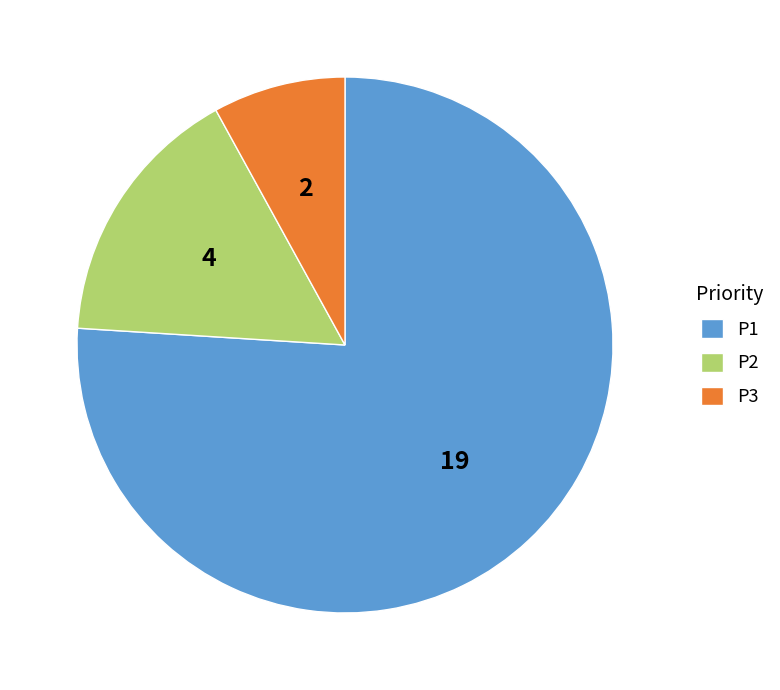

Combined, do P1 and P2 account for over 50%?

Yes